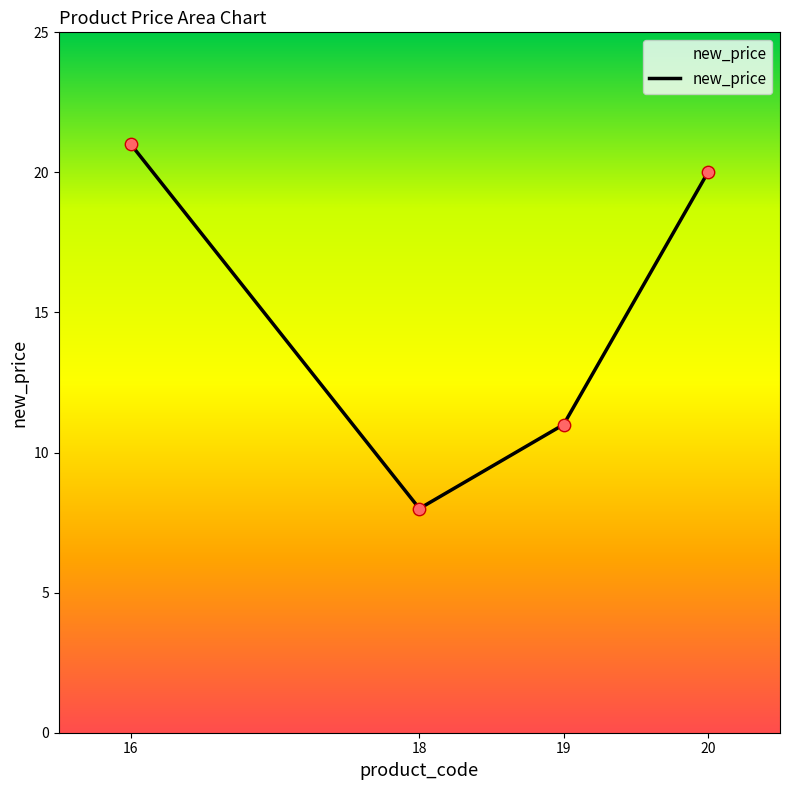

Approximately how many times larger is the value at 16 compared to 18?

2.6